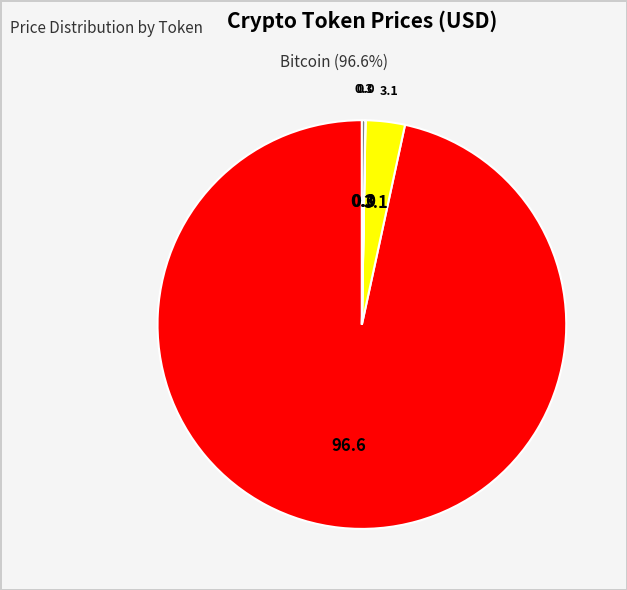

Which category accounts for the majority?

Bitcoin